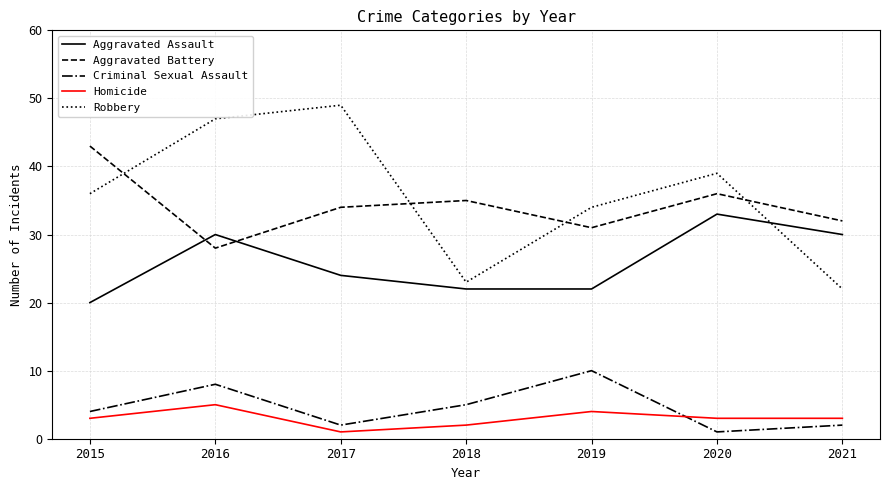

At which label does Aggravated Assault reach its minimum?

2015